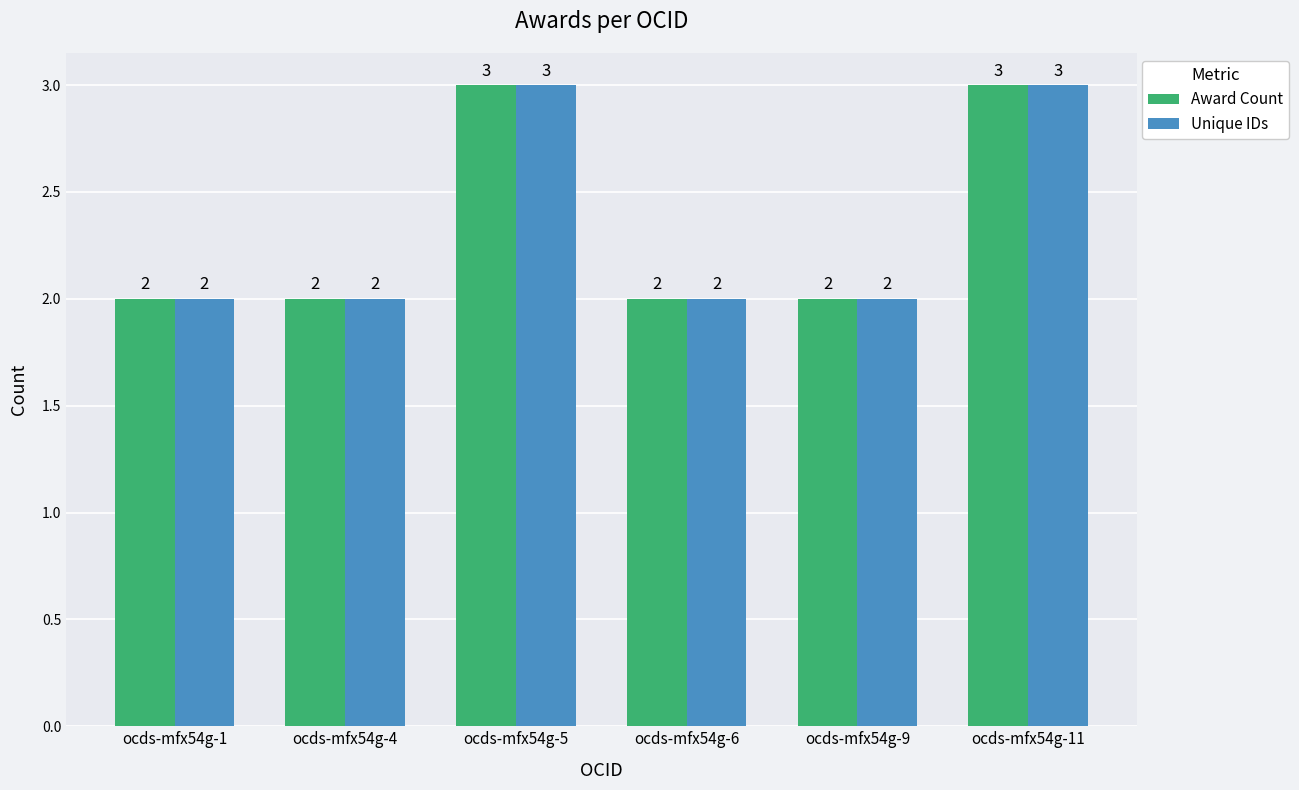

How many categories are shown in the chart?

6